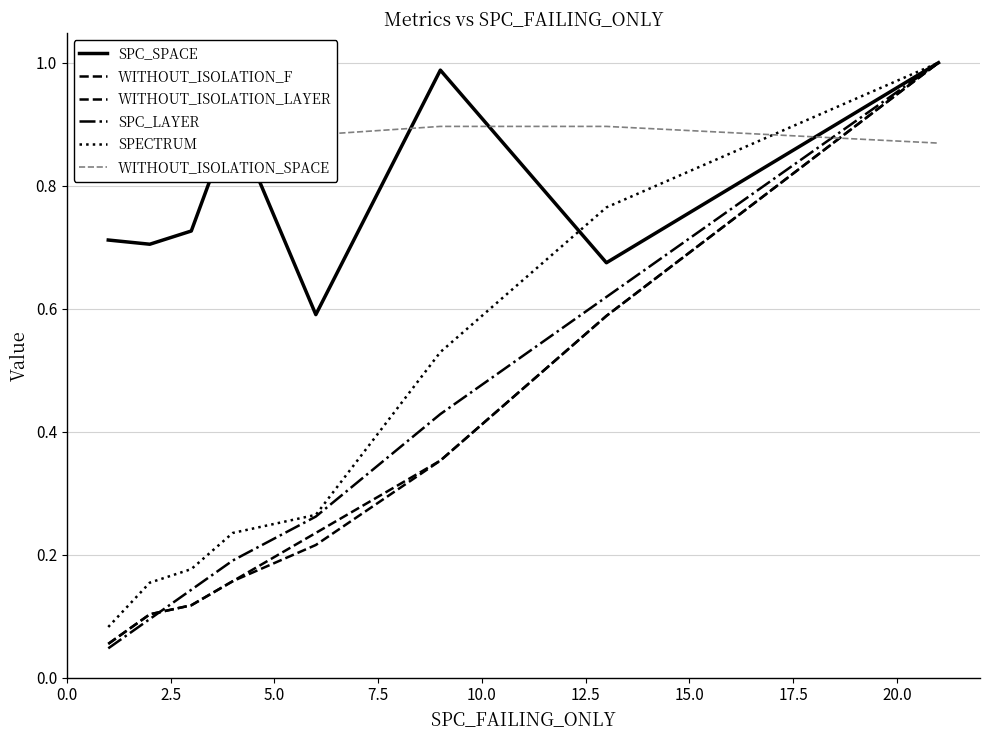

Which series has the widest spread of values?

SPC_LAYER